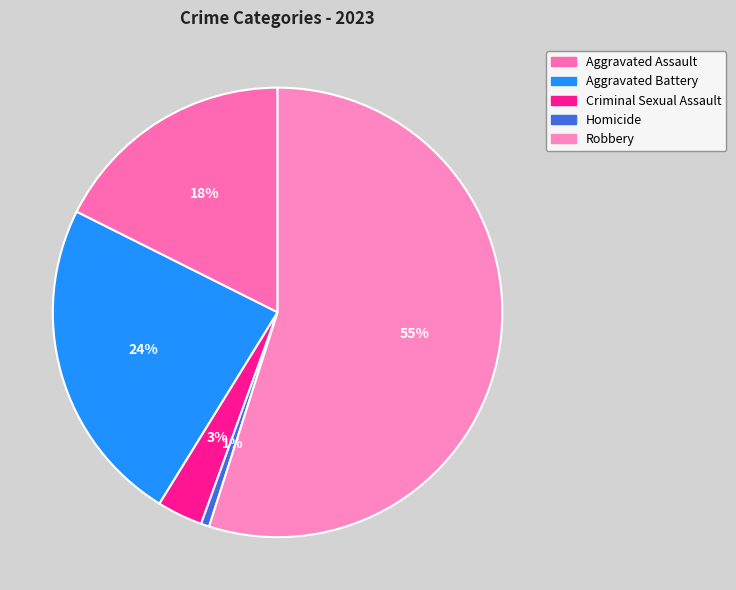

The Aggravated Assault slice represents 24% of the pie. True or false?

False